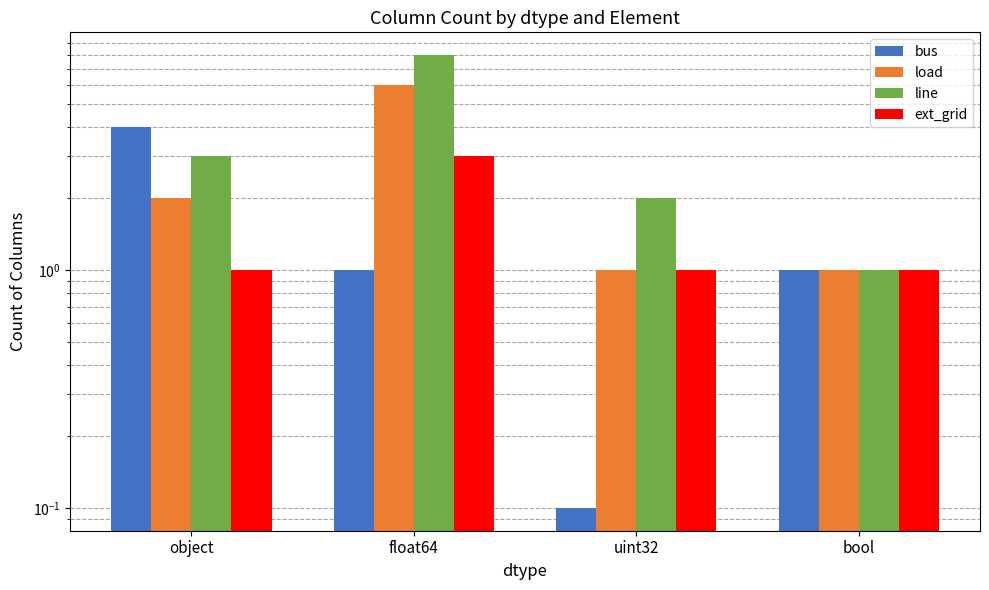

How many ext_grid values are between 1 and 3?

4